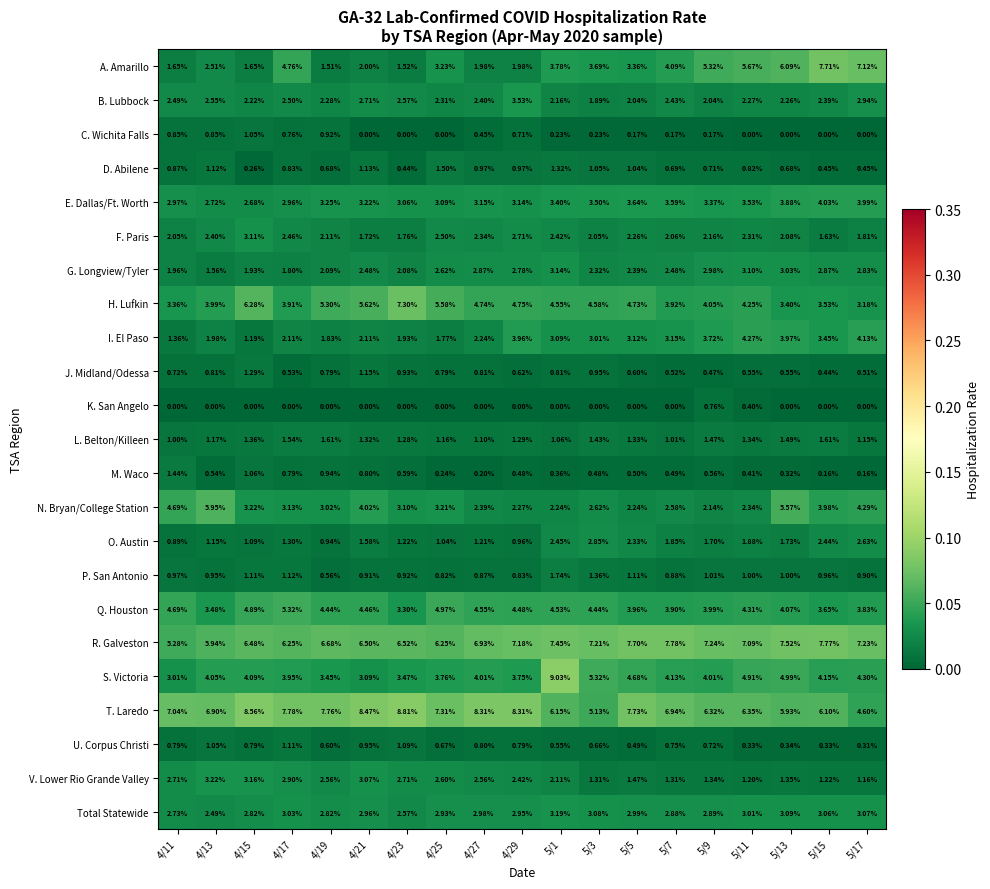

List the series in order of their peak value, lowest first.

K. San Angelo, C. Wichita Falls, U. Corpus Christi, J. Midland/Odessa, M. Waco, D. Abilene, L. Belton/Killeen, P. San Antonio, O. Austin, F. Paris, G. Longview/Tyler, Total Statewide, V. Lower Rio Grande Valley, B. Lubbock, E. Dallas/Ft. Worth, I. El Paso, Q. Houston, N. Bryan/College Station, H. Lufkin, A. Amarillo, R. Galveston, T. Laredo, S. Victoria